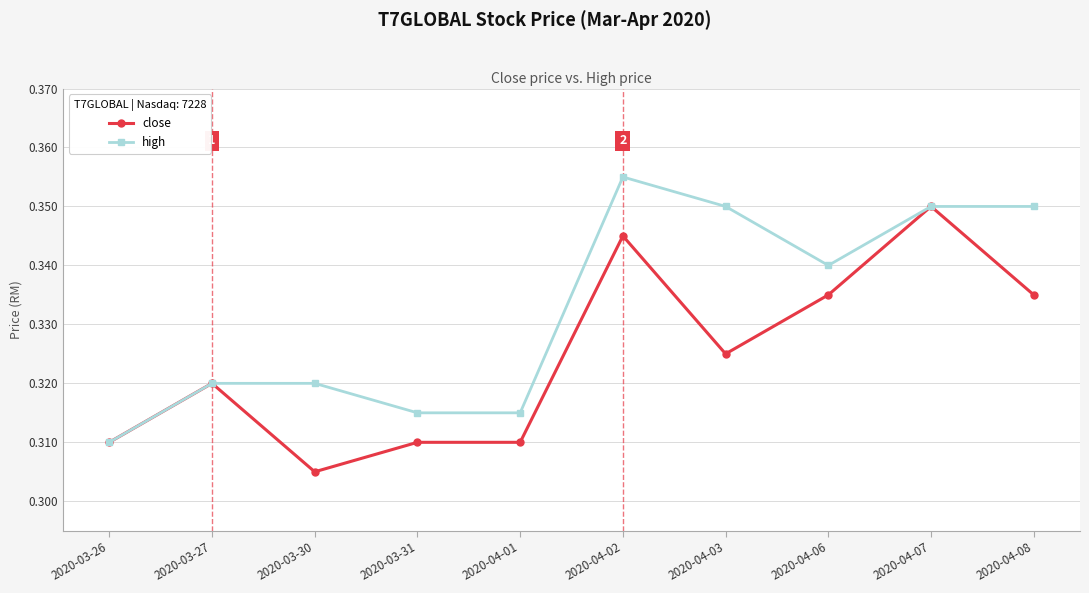

At which label does high reach its minimum?

2020-03-26